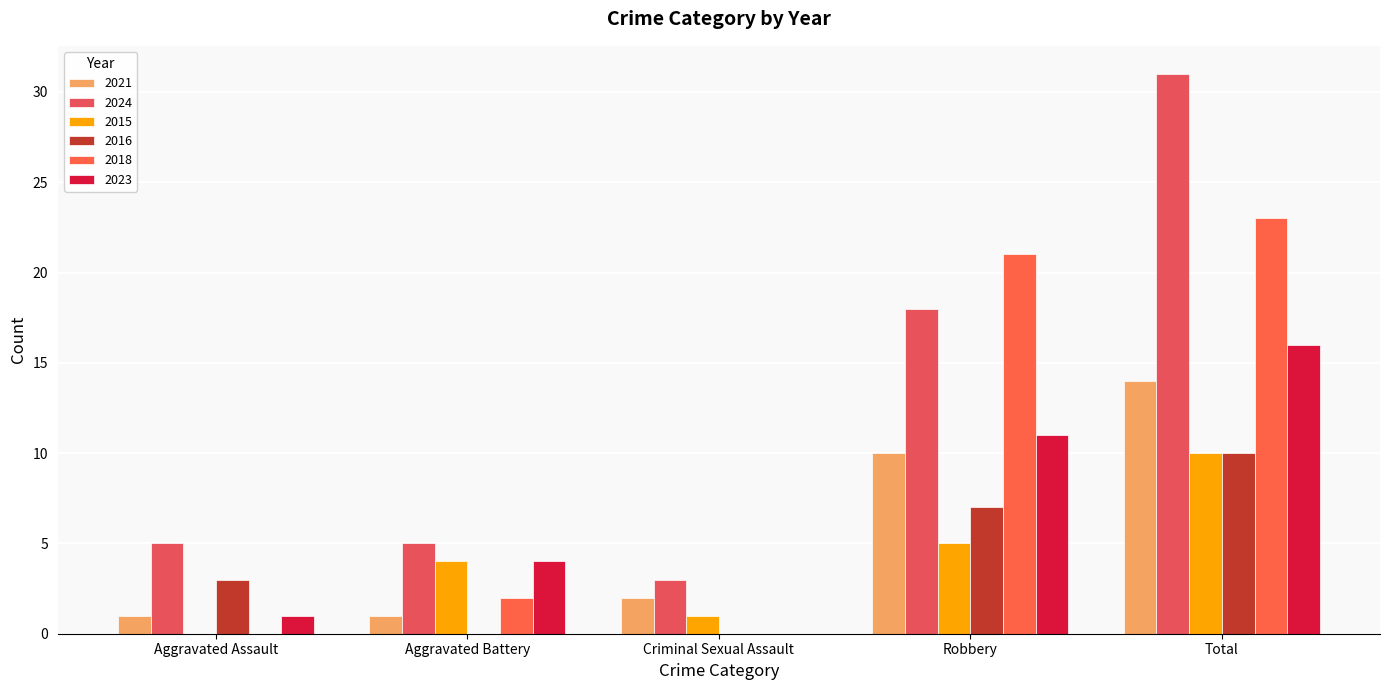

How many series are shown in this chart?

6